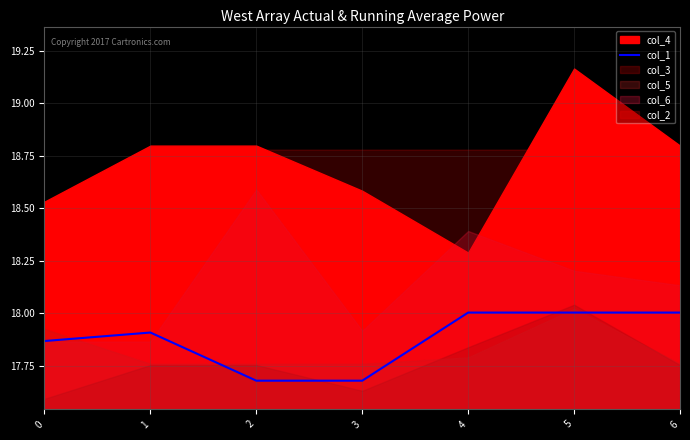

Rank the categories by value from lowest to highest.

2, 3, 0, 1, 4, 5, 6